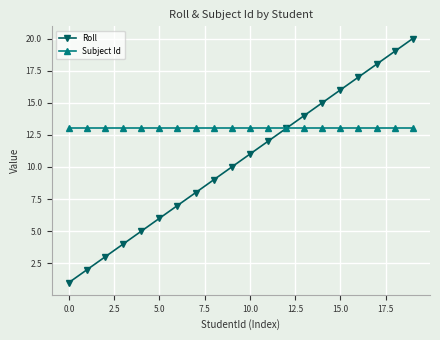

What is the maximum value for Roll?

20